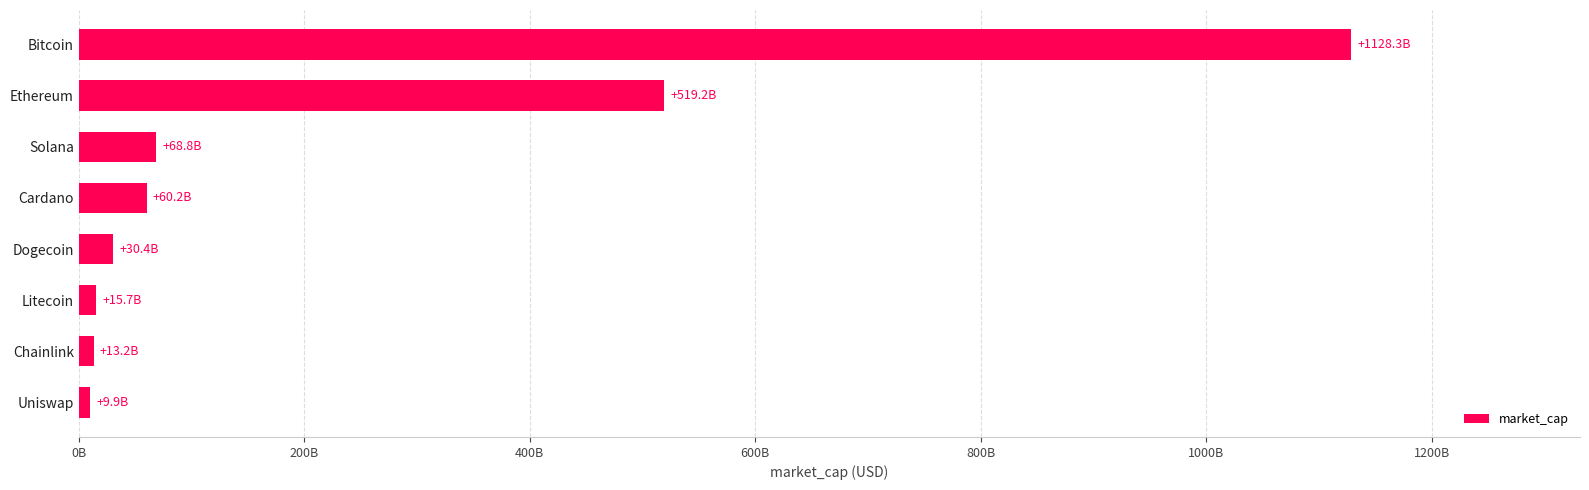

Which label corresponds to the largest value in the chart?

Bitcoin